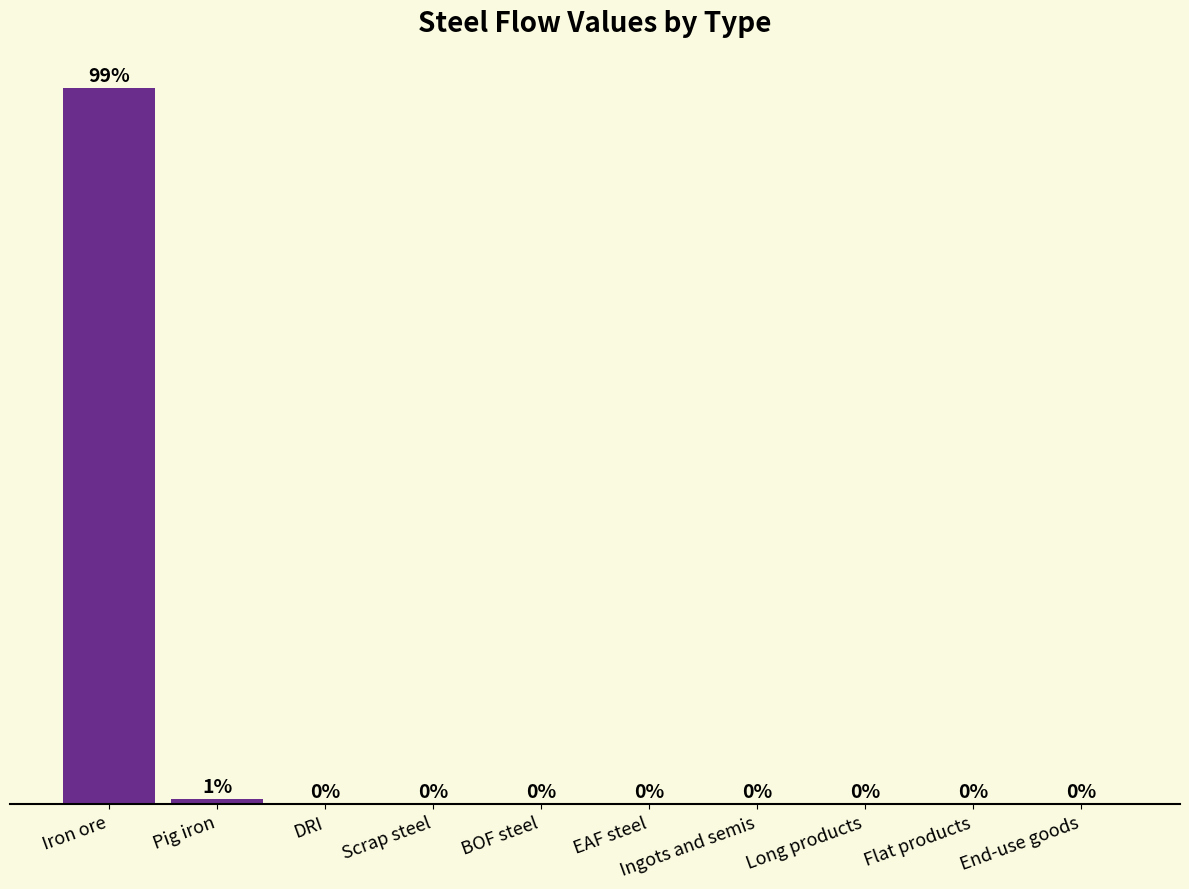

Where is the data nearest to the value 49?

Pig iron